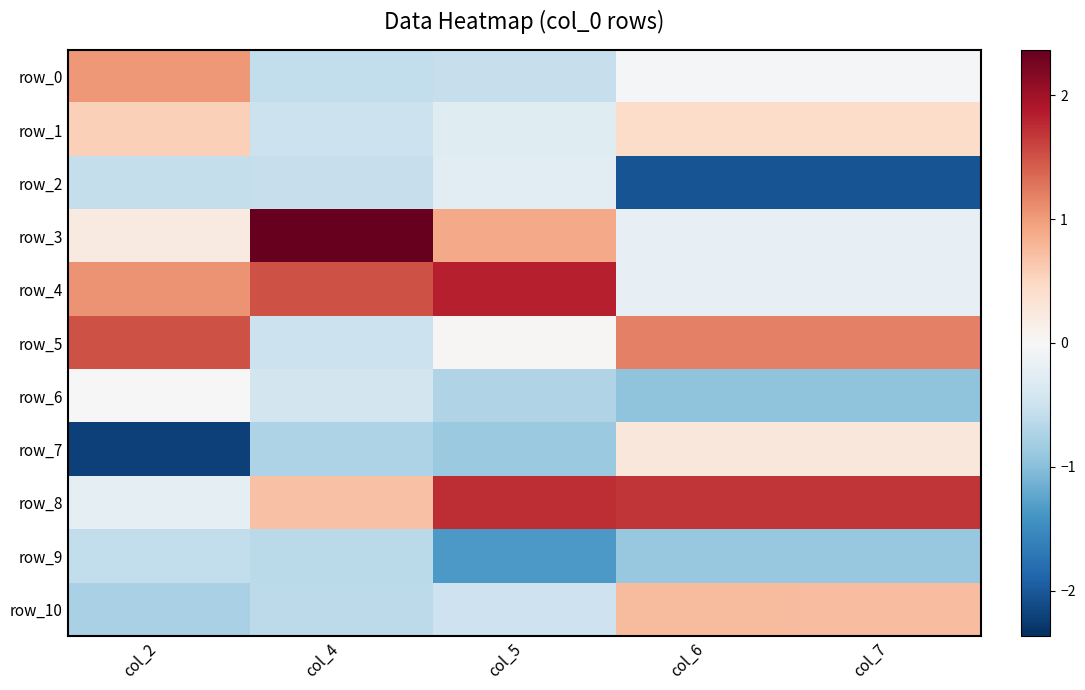

Is it true that row_4 equals -0.2 at col_7?

True